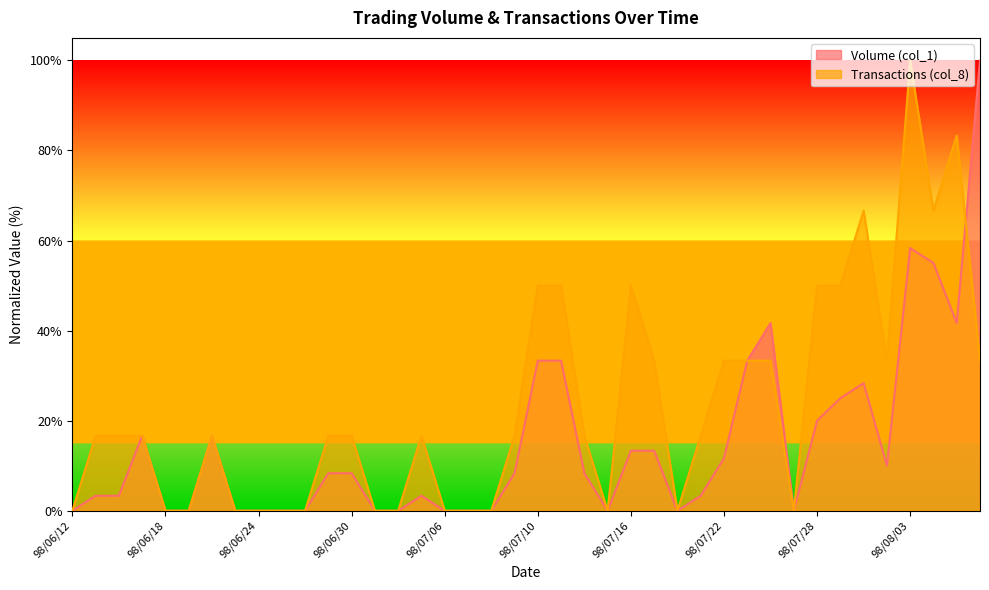

What is the label of the 25th point from the right?

98/07/03